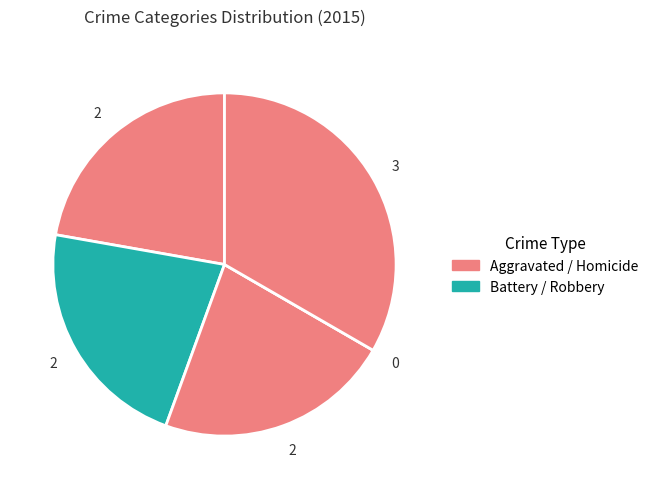

Does any single category account for the majority?

No